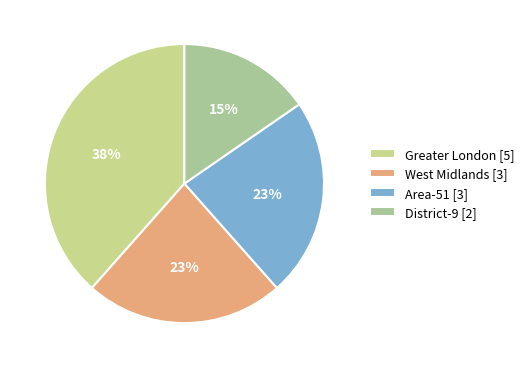

Which slice is the smallest?

District-9